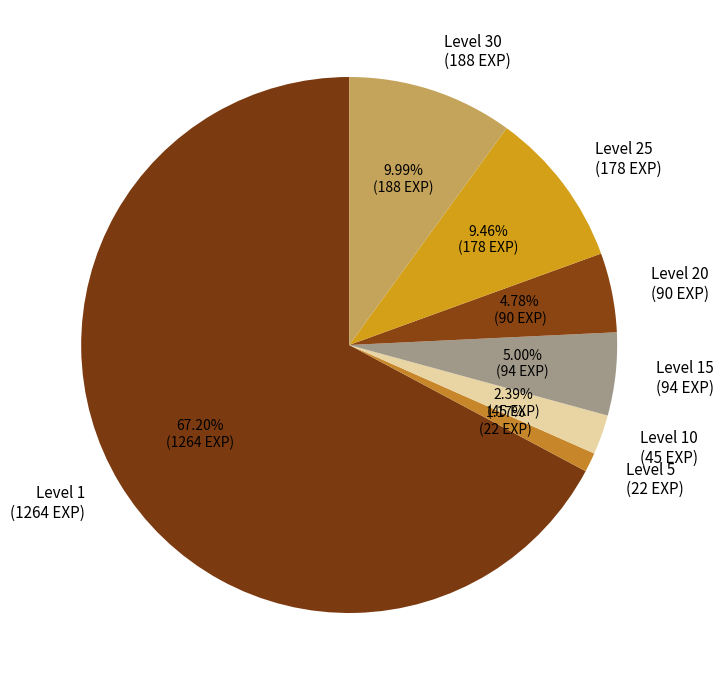

Does Level 10 (45 EXP) represent more than half of the total?

No